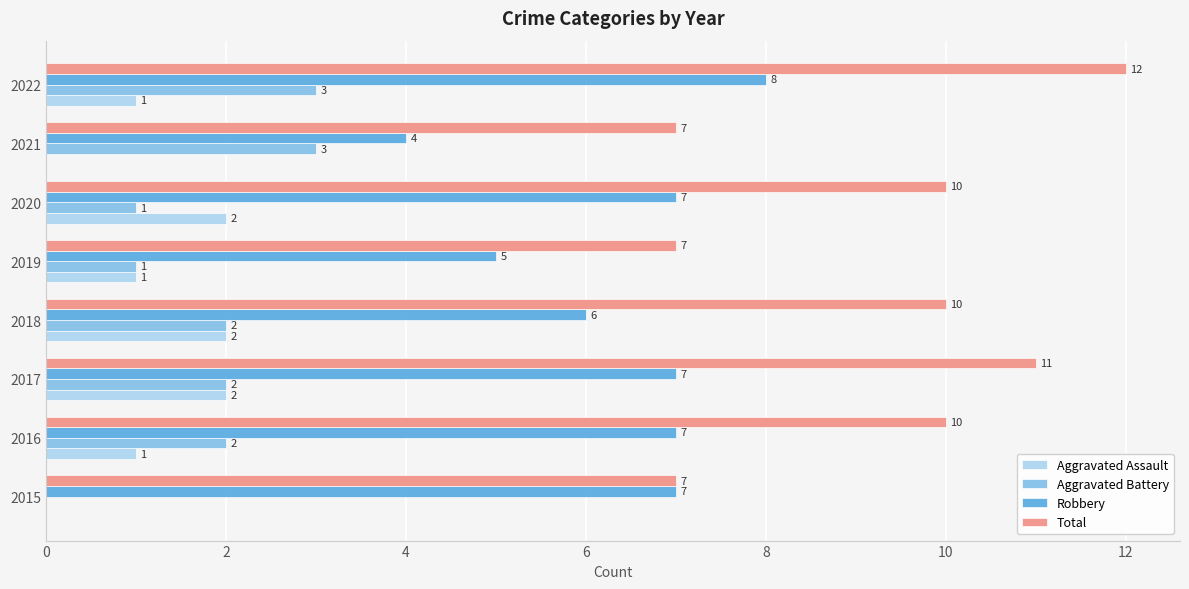

What is the greatest value displayed?

12